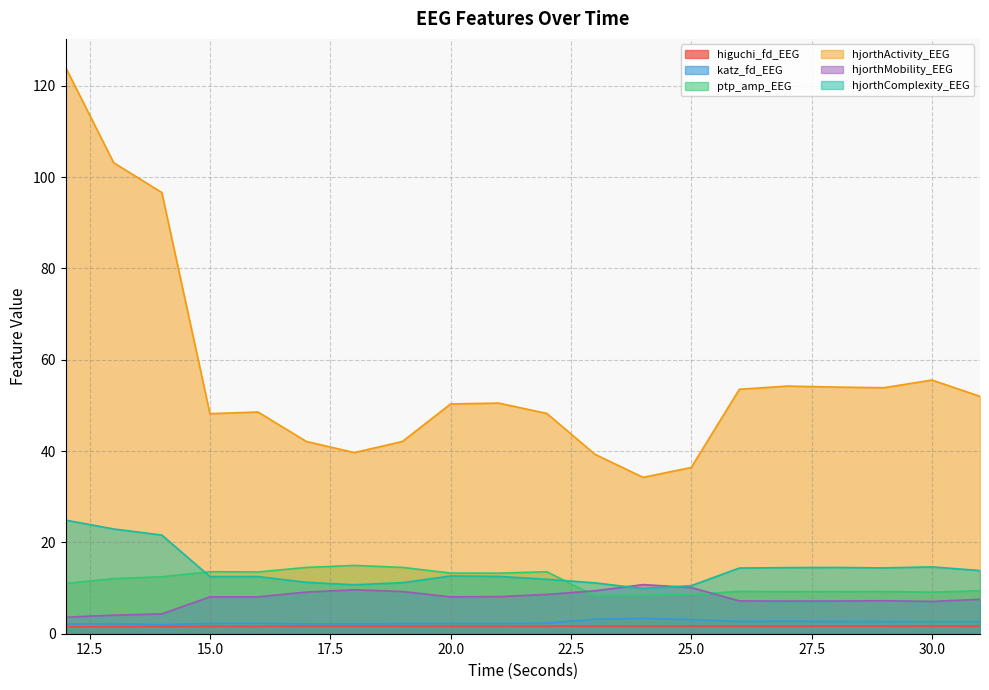

What are all the series names shown in the legend?

higuchi_fd_EEG, katz_fd_EEG, ptp_amp_EEG, hjorthActivity_EEG, hjorthMobility_EEG, hjorthComplexity_EEG